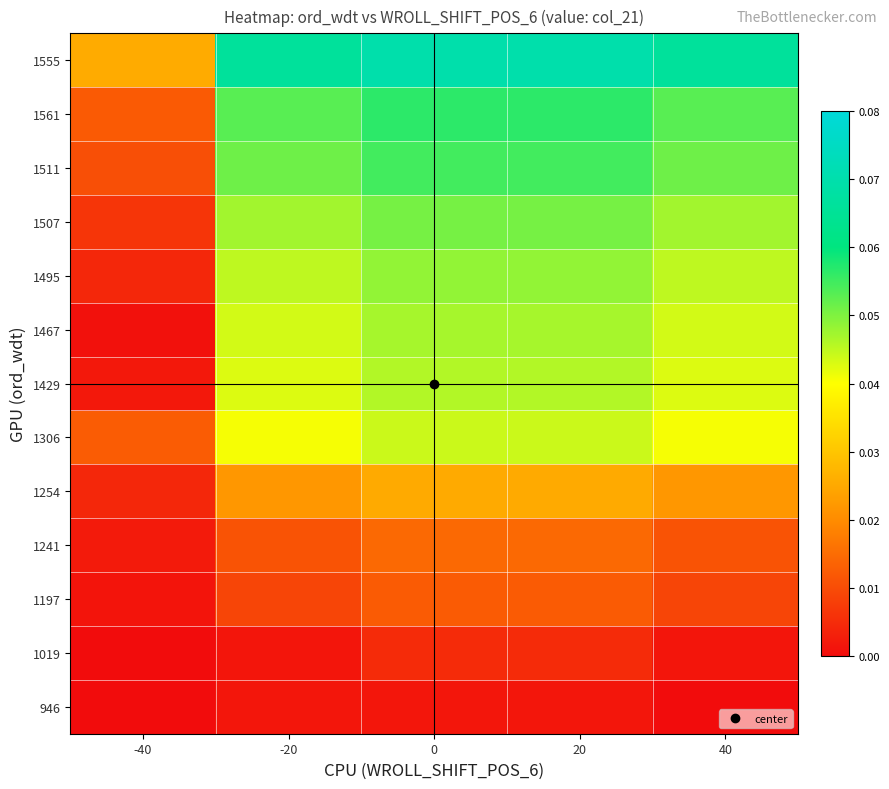

What is the total value across all series at 40?

0.4